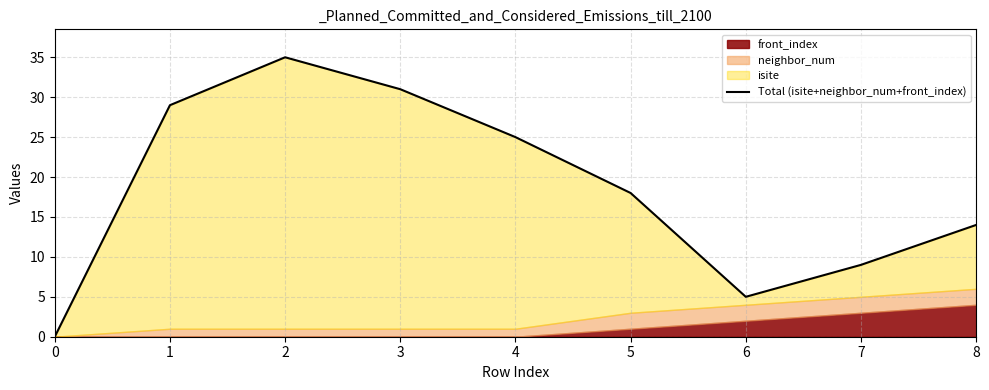

The chart shows a value of 5 at 6. True or false?

True